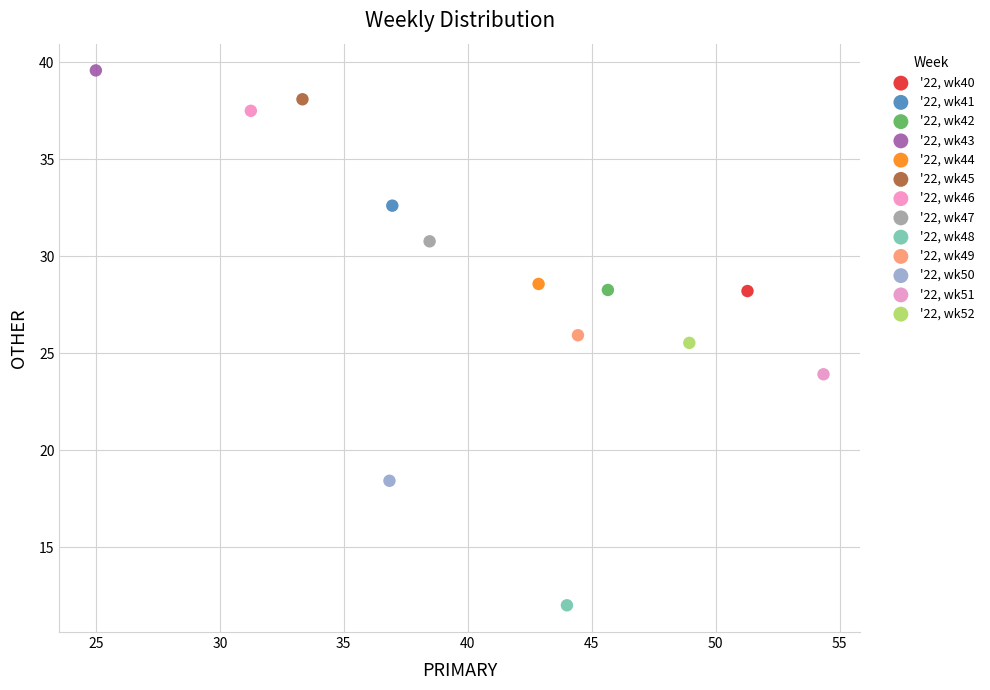

What are all the series names shown in the legend?

'22, wk40, '22, wk41, '22, wk42, '22, wk43, '22, wk44, '22, wk45, '22, wk46, '22, wk47, '22, wk48, '22, wk49, '22, wk50, '22, wk51, '22, wk52